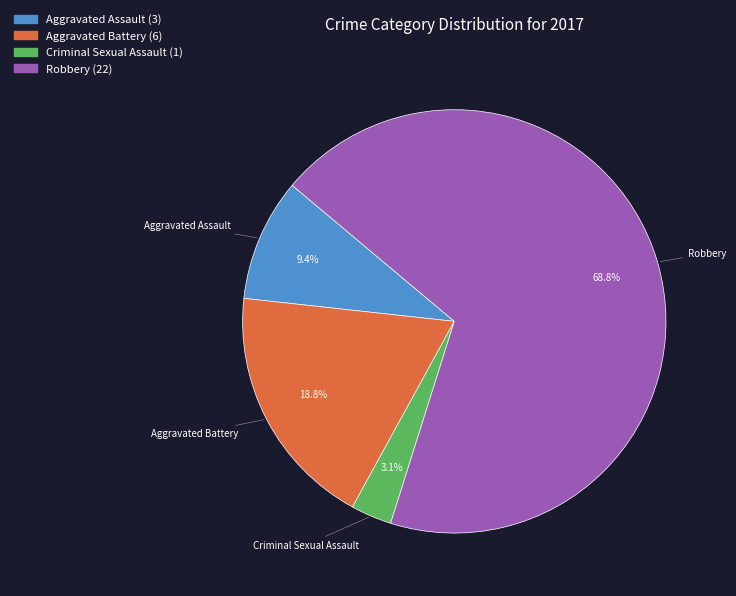

Is there a majority slice in this chart?

Yes